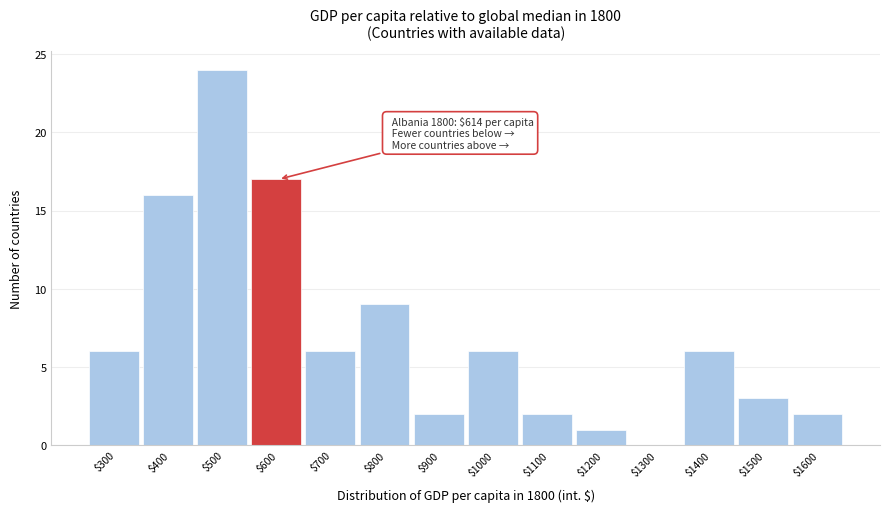

What is the sum of all values?

100